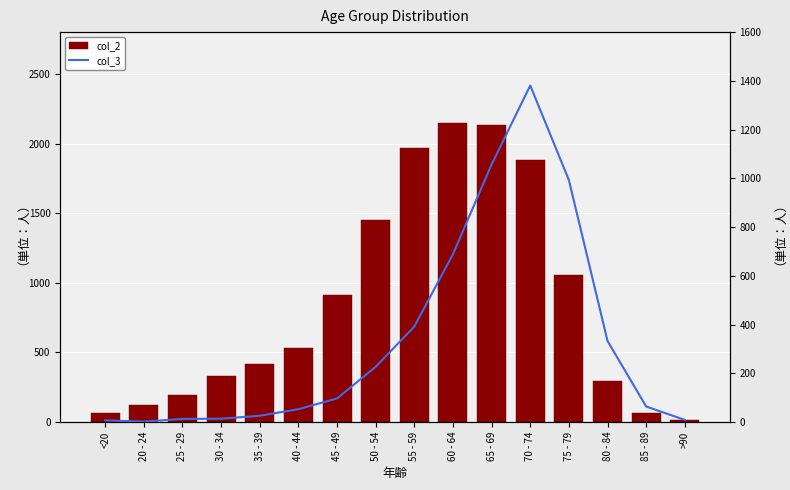

Reading left to right, what are all the values shown in this chart?

col_2: 62	121	196	333	420	530	915	1450	1965	2151	2130	1882	1053	296	62	15
col_3: 7	2	13	14	26	53	97	227	392	689	1057	1381	993	333	64	9